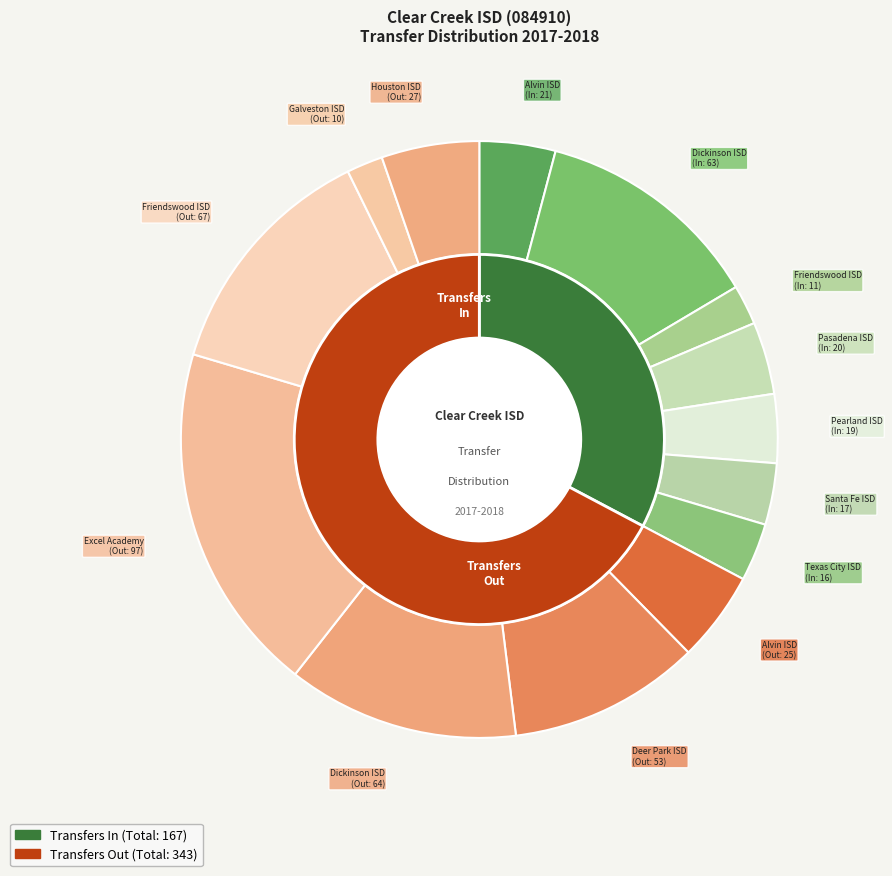

To the nearest percent, what is the difference between the Alvin ISD (020901)
Transfers In and Alvin ISD (020901)
Transfers Out slice percentages?

1%